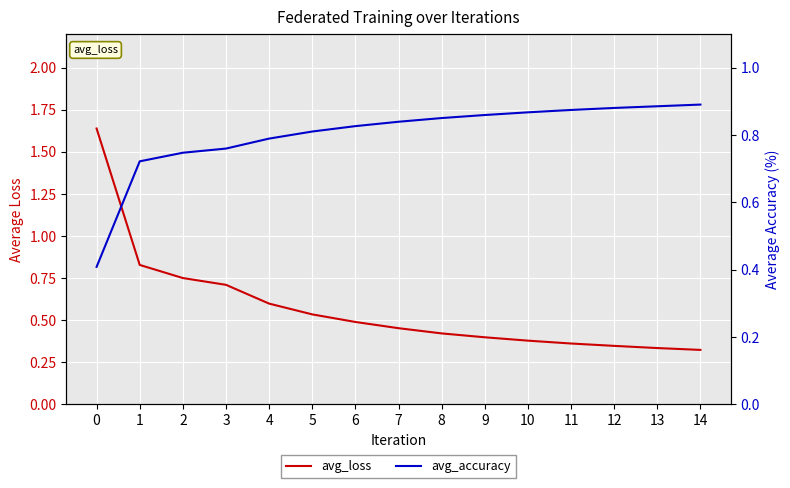

What is the minimum value for avg_accuracy?

0.4